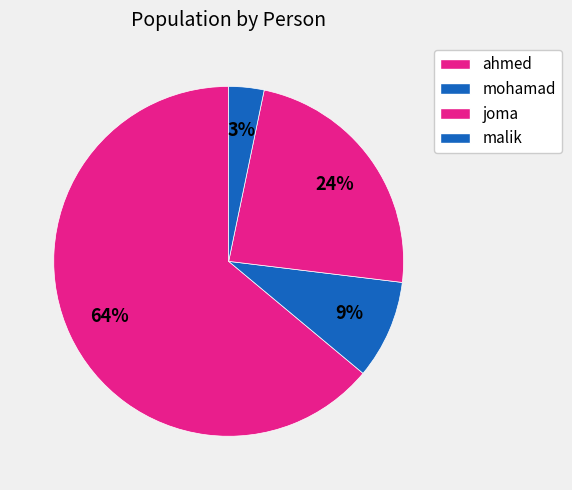

Is there any slice that represents more than half of the pie?

Yes